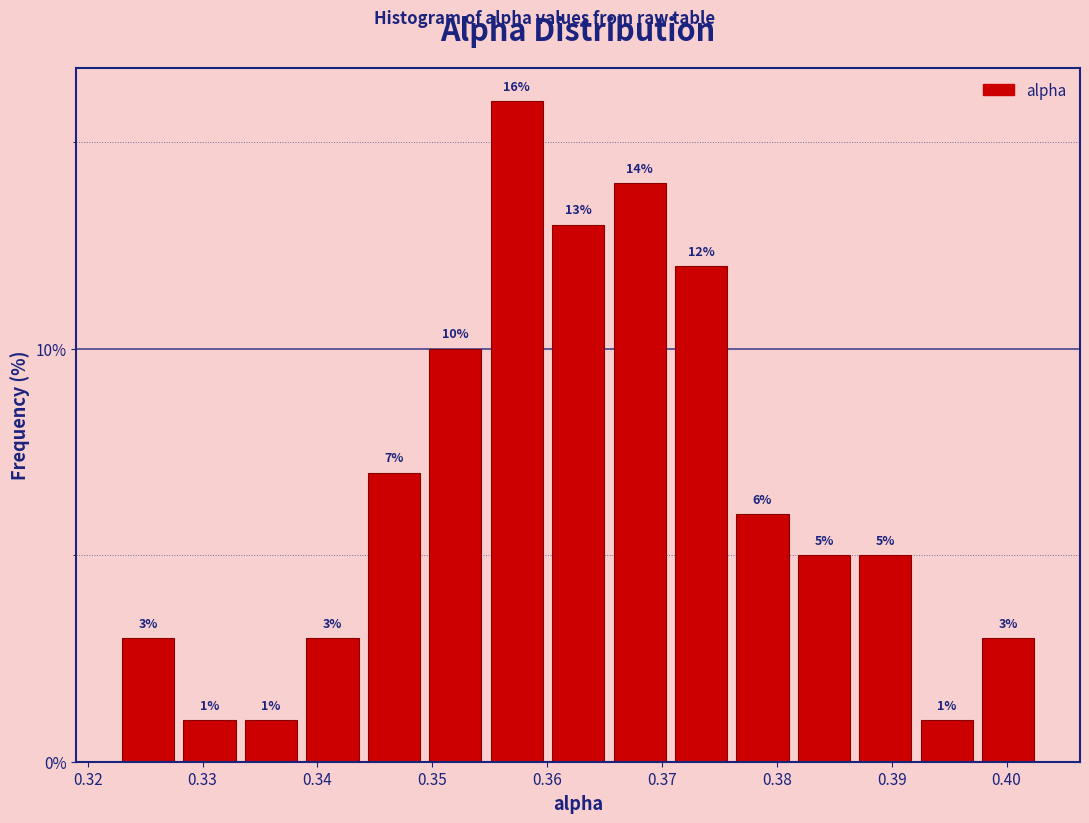

Reading left to right, transcribe this chart: for each bar, give the range it covers on the x-axis and its height. The bar edges are not printed on the chart, so give them approximately, as read against the axis.

0.323 to 0.328: 3
0.328 to 0.333: 1
0.333 to 0.339: 1
0.339 to 0.344: 3
0.344 to 0.349: 7
0.349 to 0.355: 10
0.355 to 0.360: 16
0.360 to 0.365: 13
0.365 to 0.371: 14
0.371 to 0.376: 12
0.376 to 0.381: 6
0.381 to 0.387: 5
0.387 to 0.392: 5
0.392 to 0.397: 1
0.397 to 0.403: 3